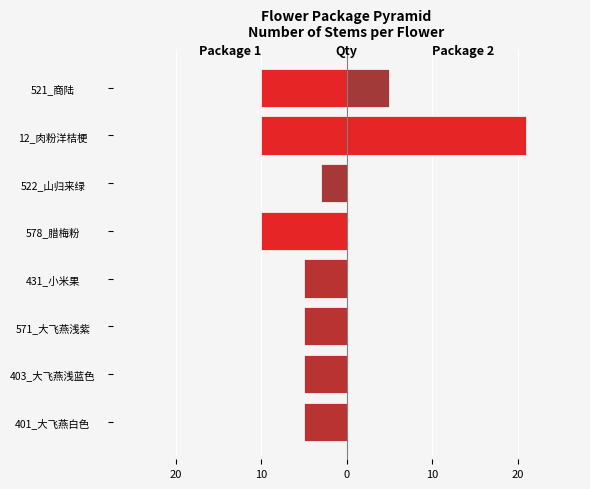

What is the sum of all Package 2 values?

26